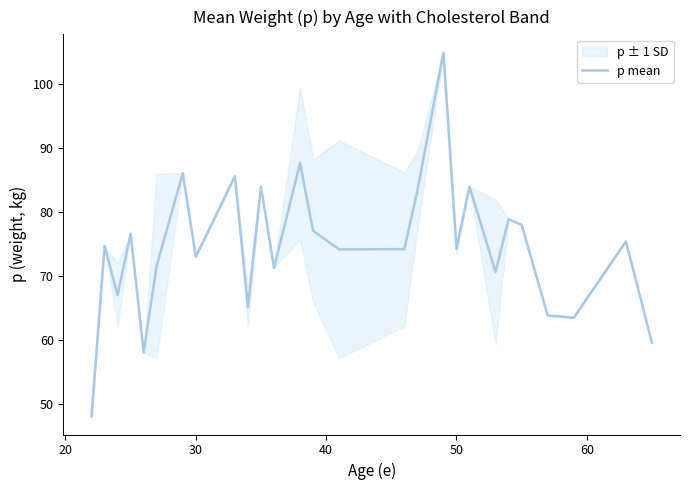

What is the minimum value shown in the chart?

48.0